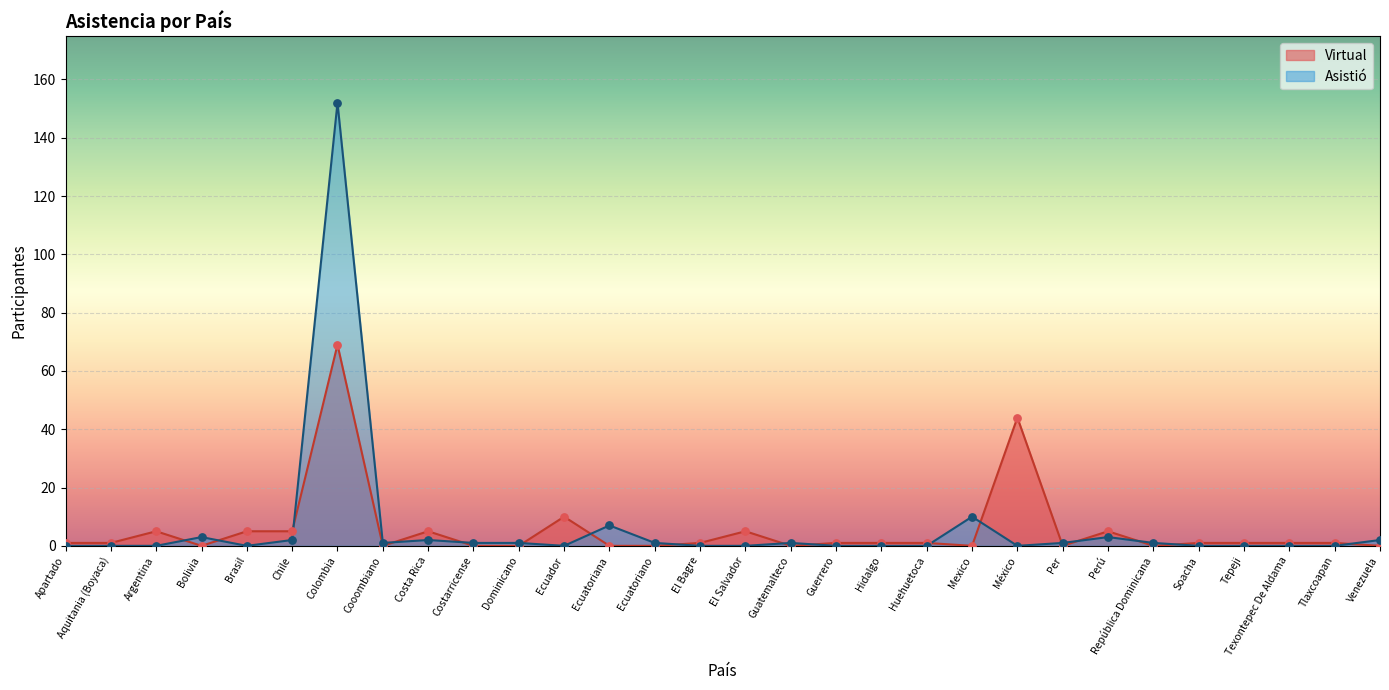

Which series has the widest spread of Y values?

Asistió